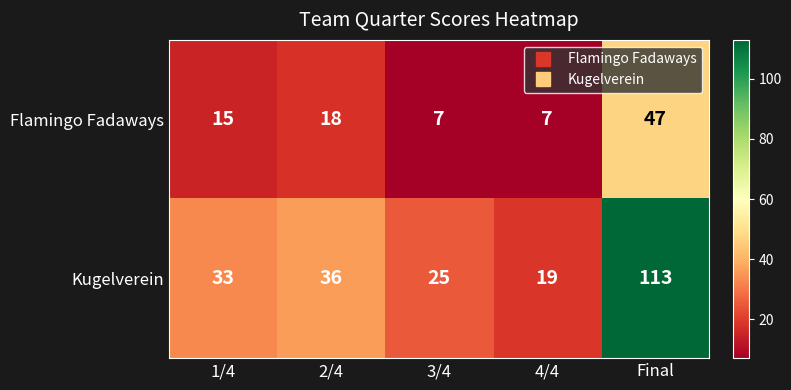

The Flamingo Fadaways series shows 7 at 4/4. True or false?

True